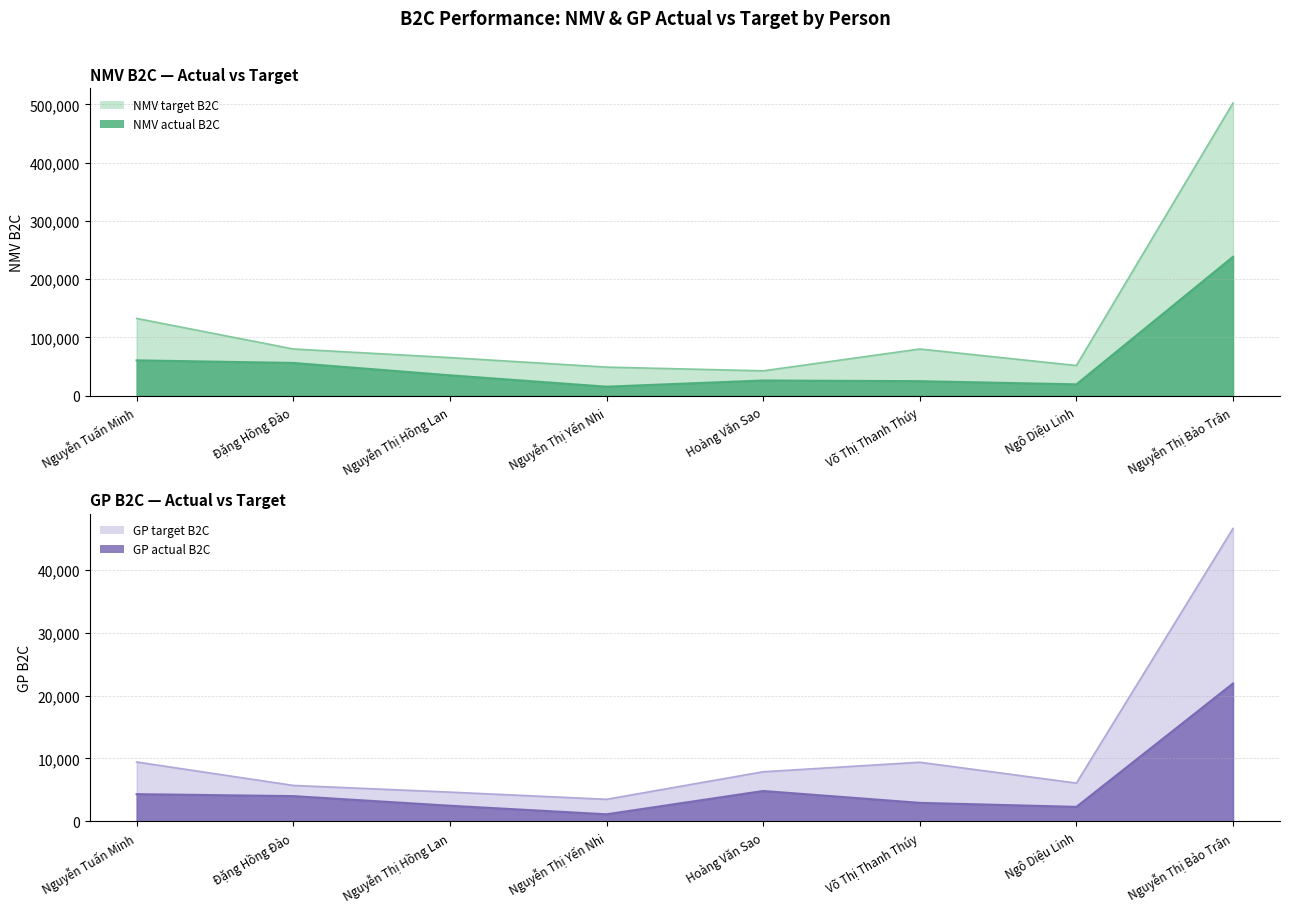

How many interior local valleys does the NMV target B2C series have?

2